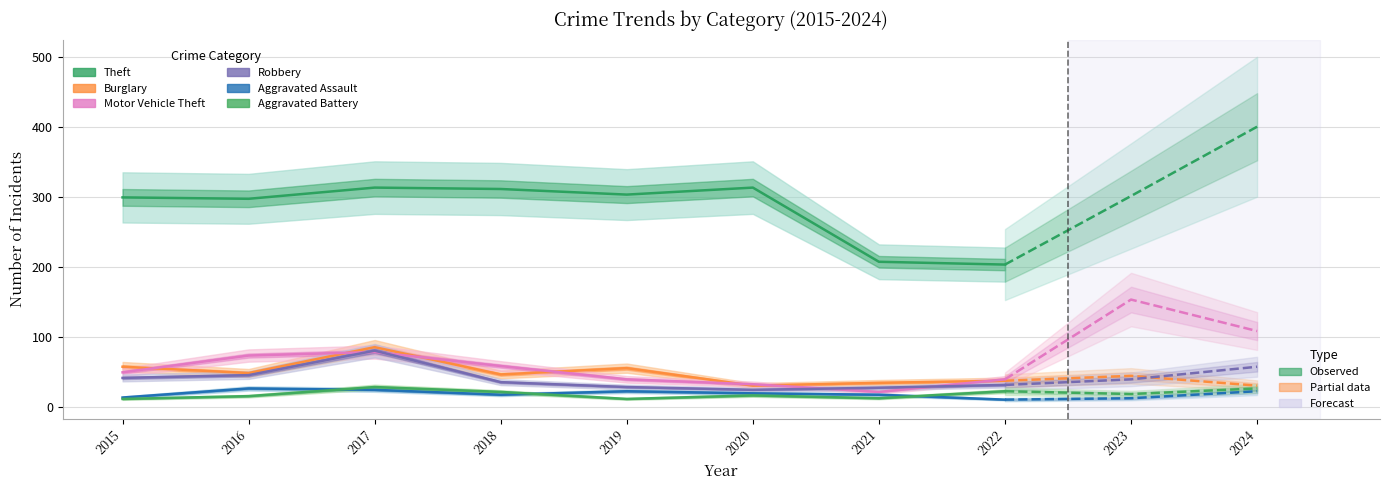

How many data points in Burglary are above 48?

3